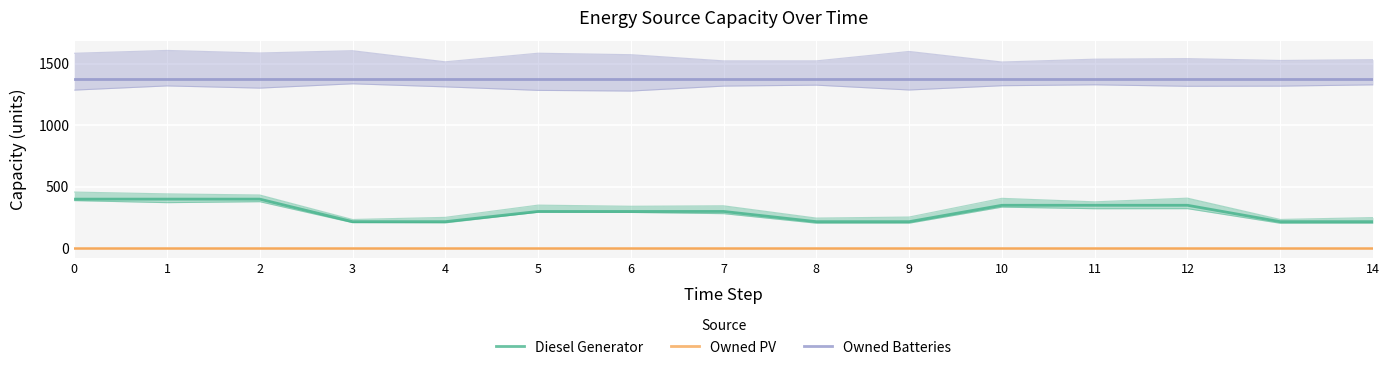

What is the total value across all series at 2?

1774